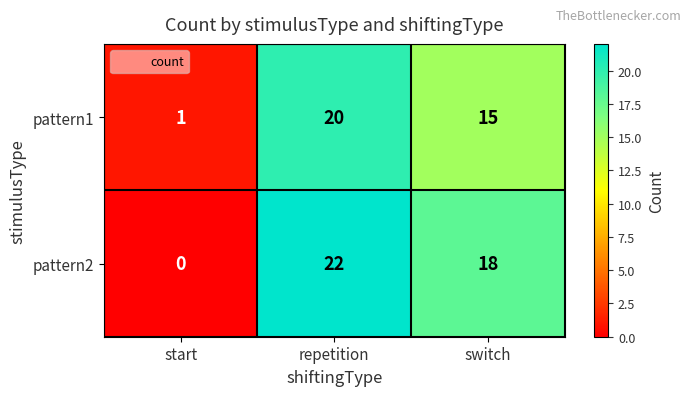

At which category is the sum across all series the highest?

repetition